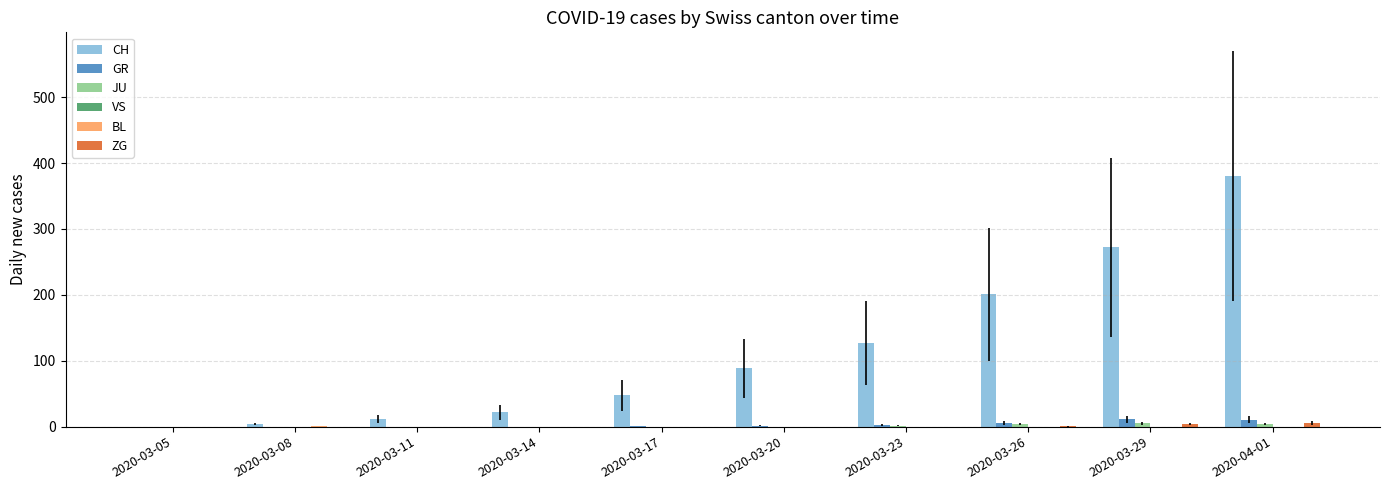

Which series changed the most between 2020-03-11 and 2020-03-29?

CH